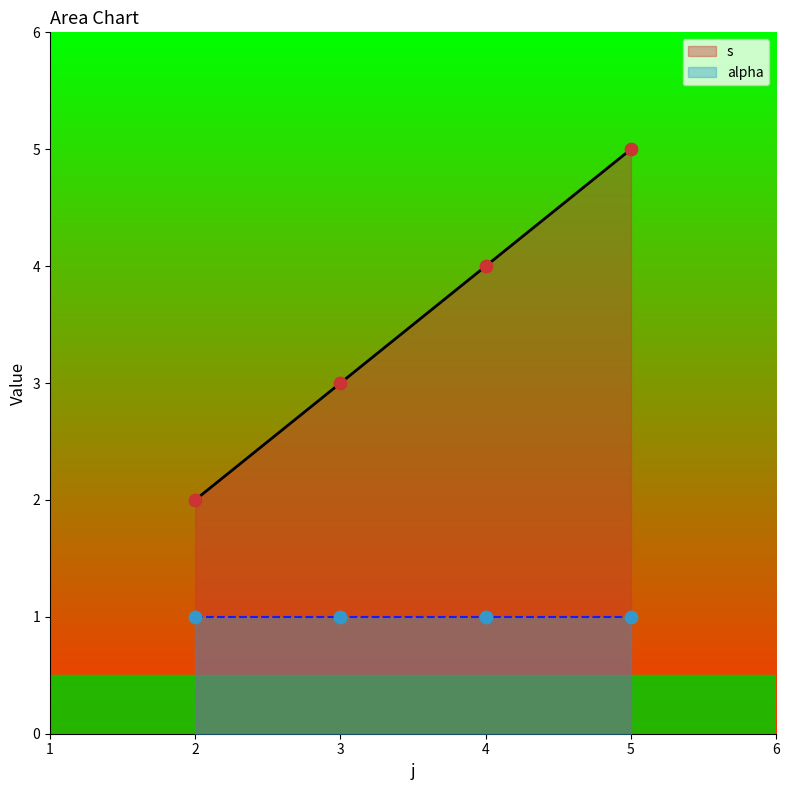

Is it true that s equals 2 at 5?

False